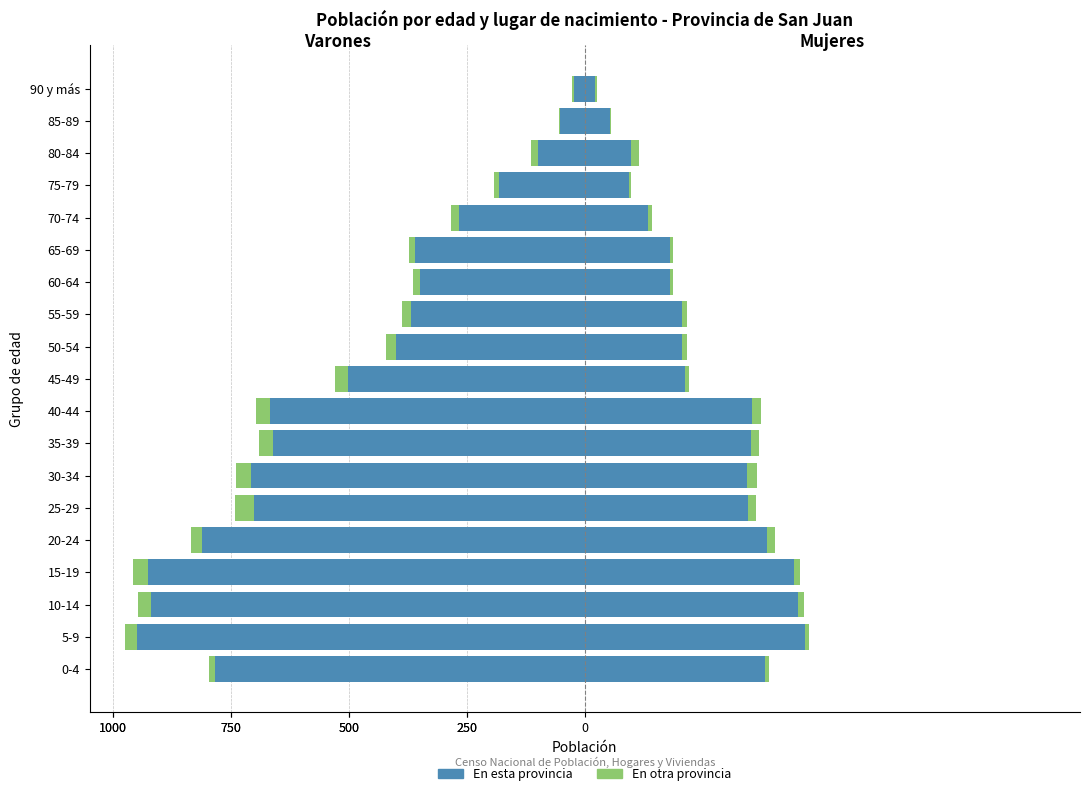

How many data points in En esta provincia are above -503?

9